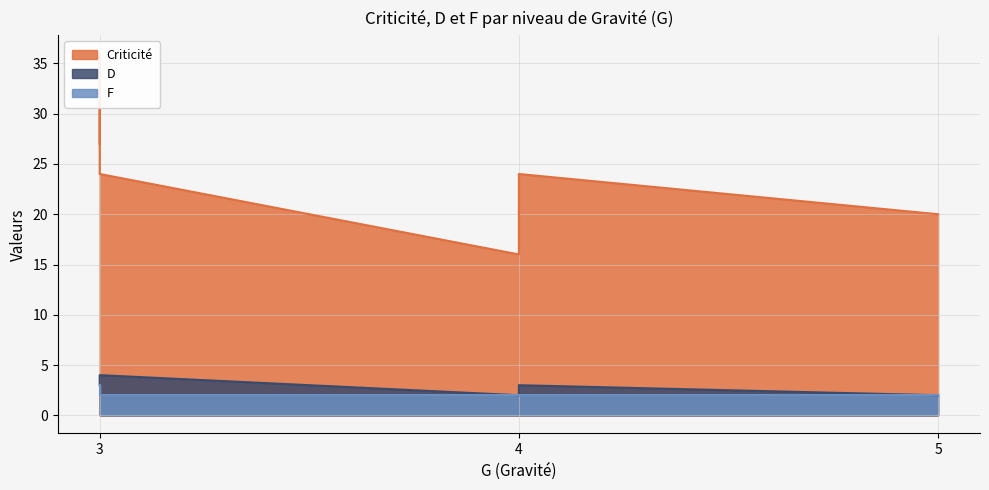

Reading left to right, list all the values displayed in this chart.

Criticité: 16	27	24	36	20	24
D: 2	3	3	4	2	4
F: 2	3	2	3	2	2